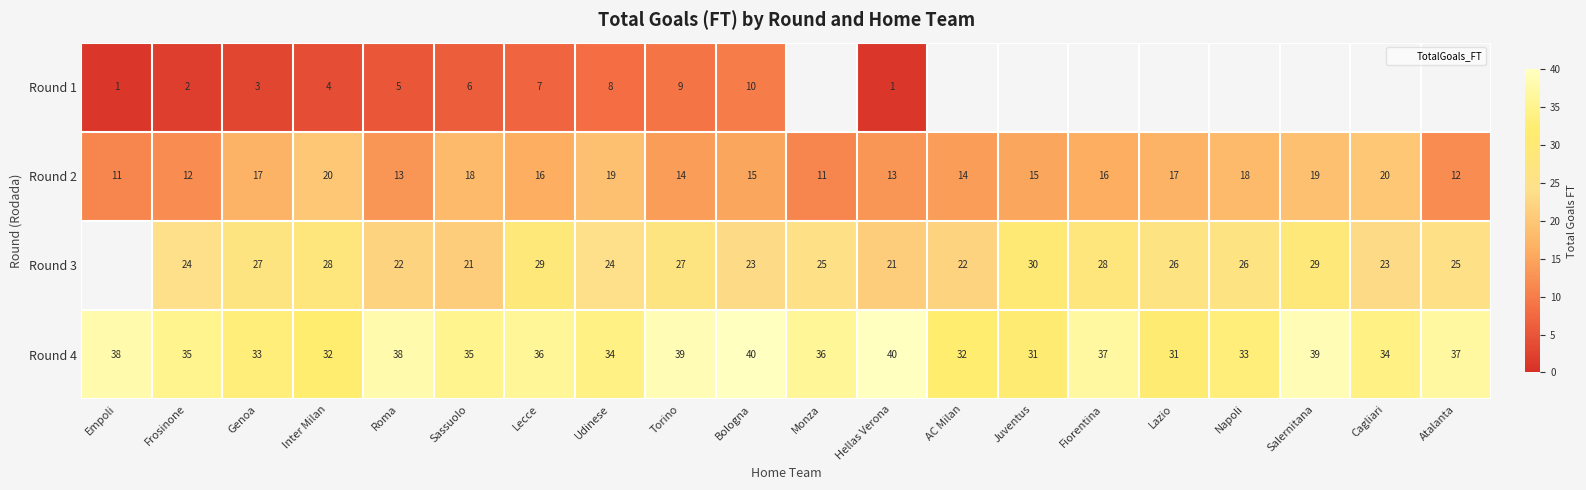

Which has a higher value, Lecce or Salernitana?

Salernitana